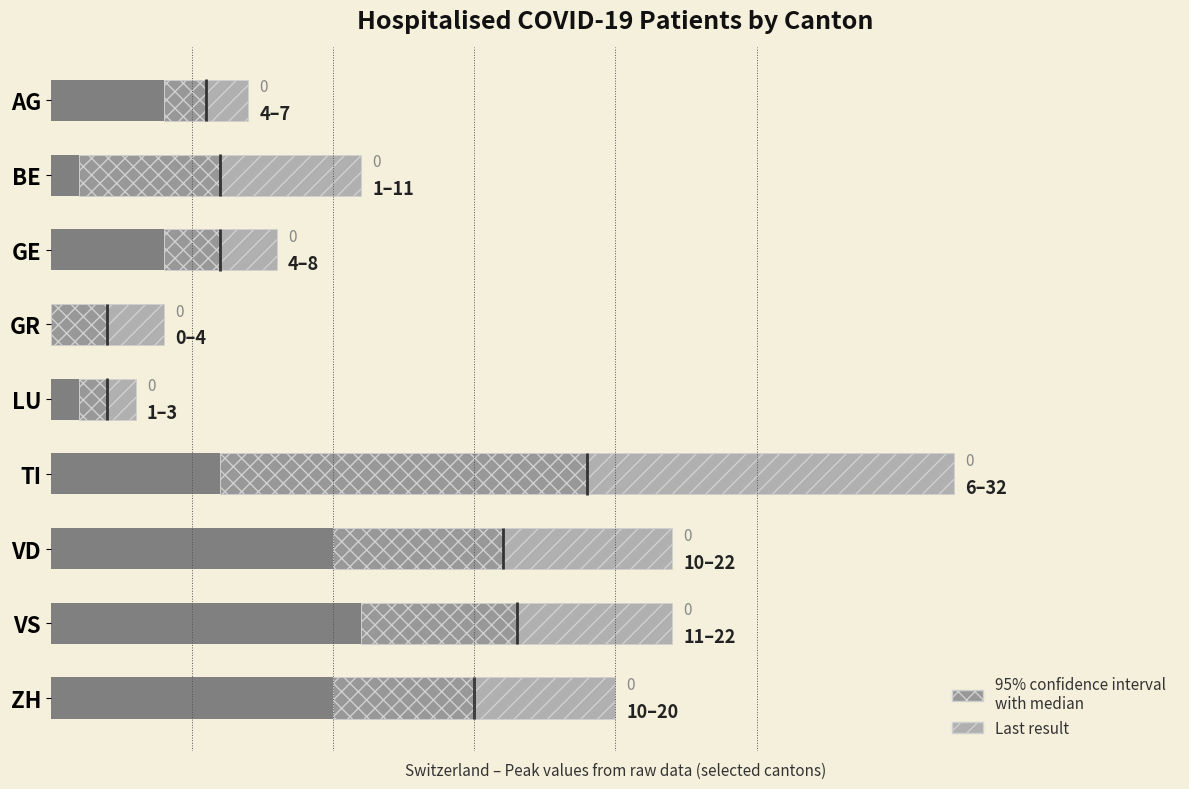

Which series has the largest total across all categories?

low end